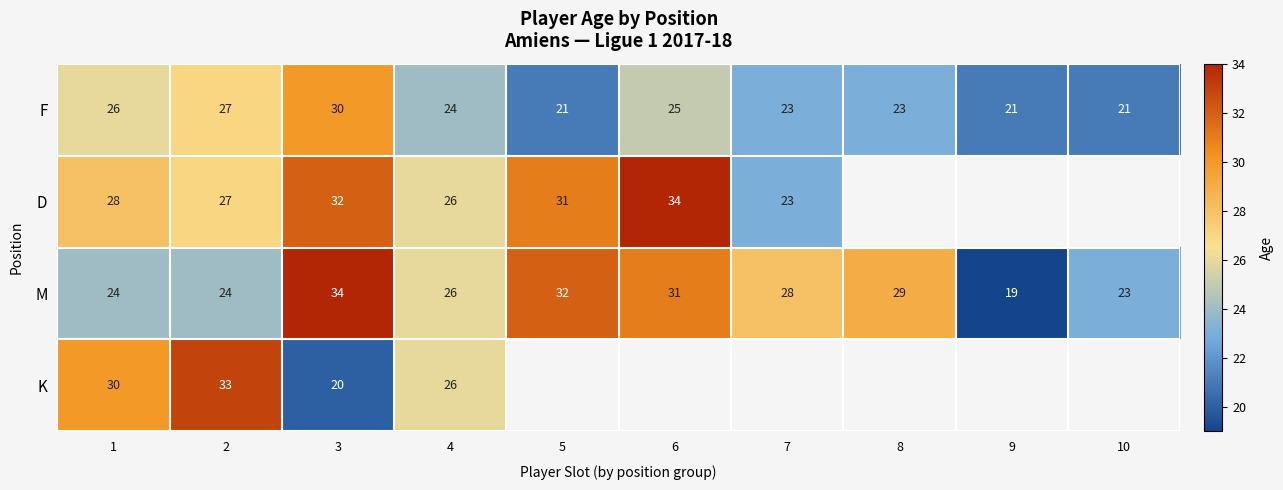

At which label does F reach its peak?

3